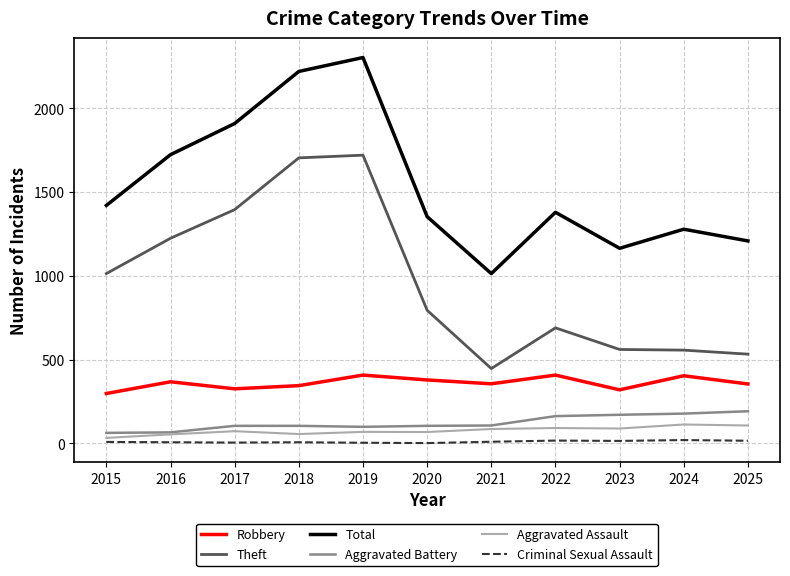

True or false: Criminal Sexual Assault and Robbery intersect in this chart.

False